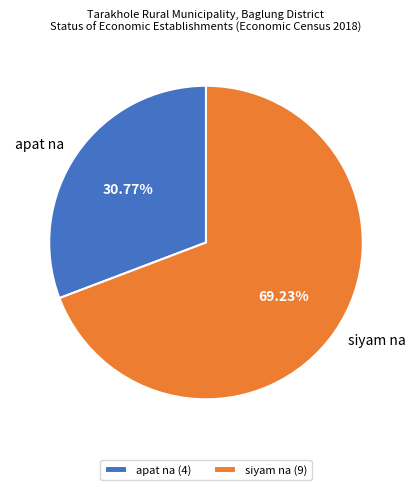

To the nearest percent, what is the combined percentage of siyam na and apat na?

100%